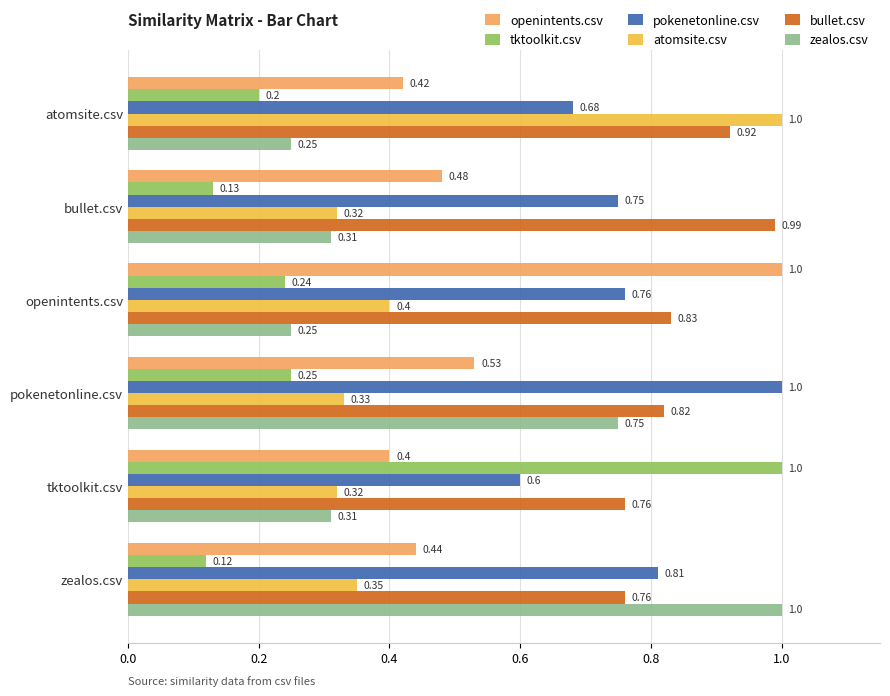

Rank the series at tktoolkit.csv from highest to lowest value.

tktoolkit.csv, bullet.csv, pokenetonline.csv, openintents.csv, atomsite.csv, zealos.csv